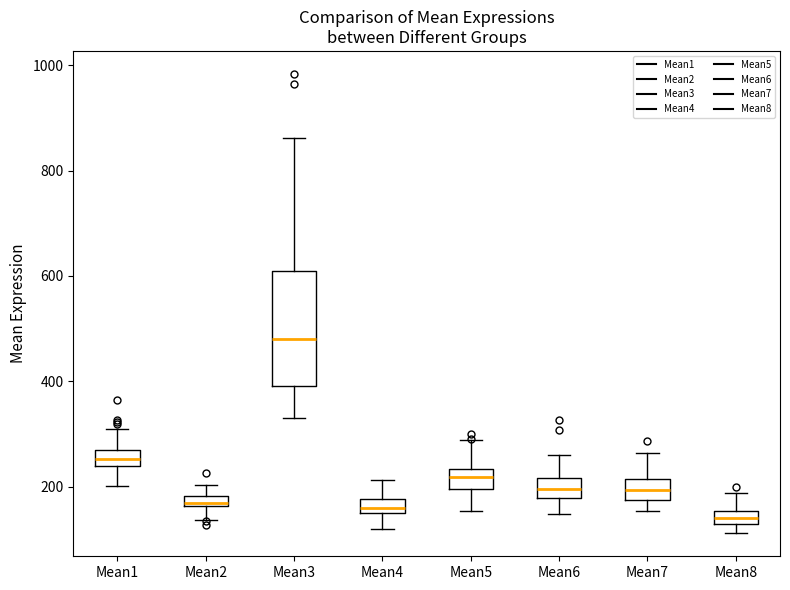

Where does the median line of the box for Mean7 sit on the y-axis? The values are not printed on the chart, so give them approximately, as read against the axis.

200